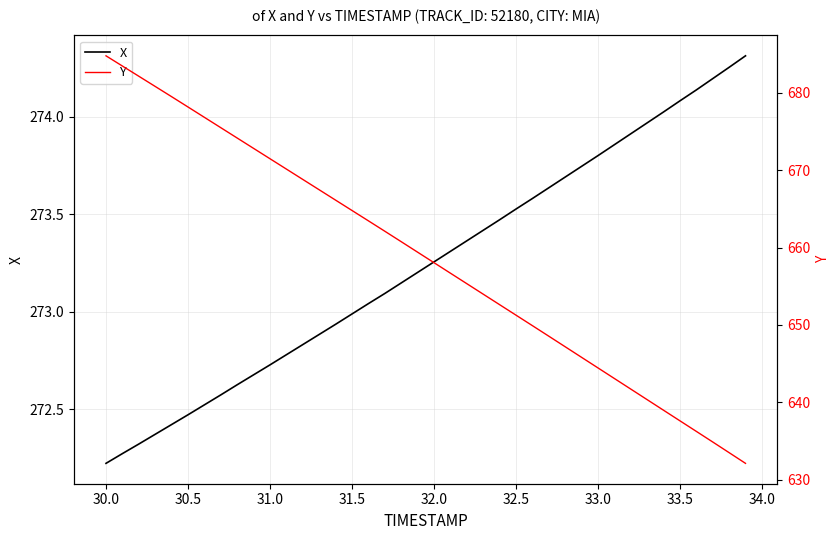

At which label does X reach its minimum?

30.0